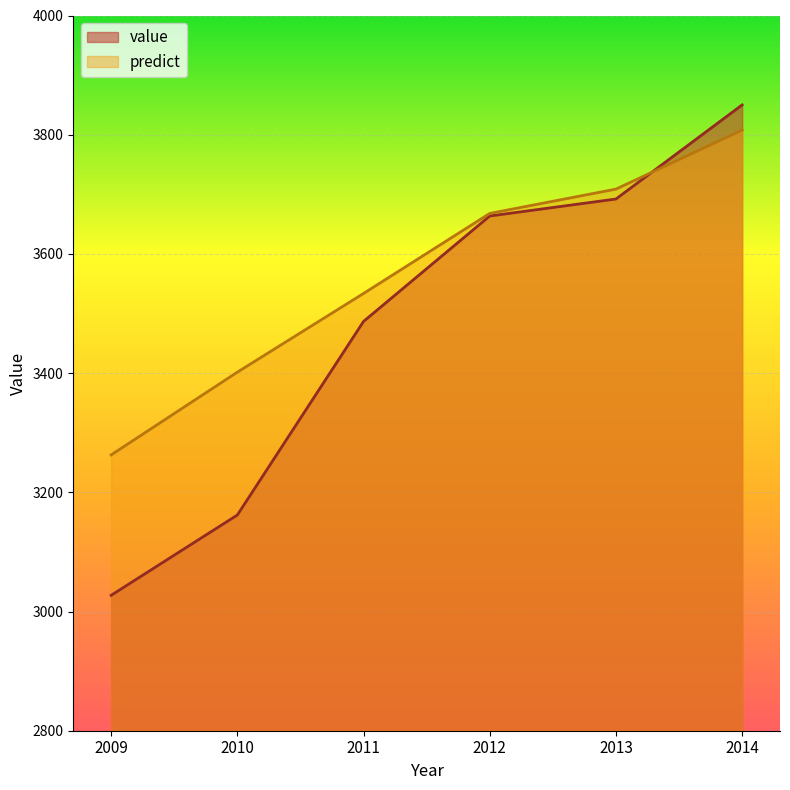

True or false: value has a value of 3692.1 at 2013.

True